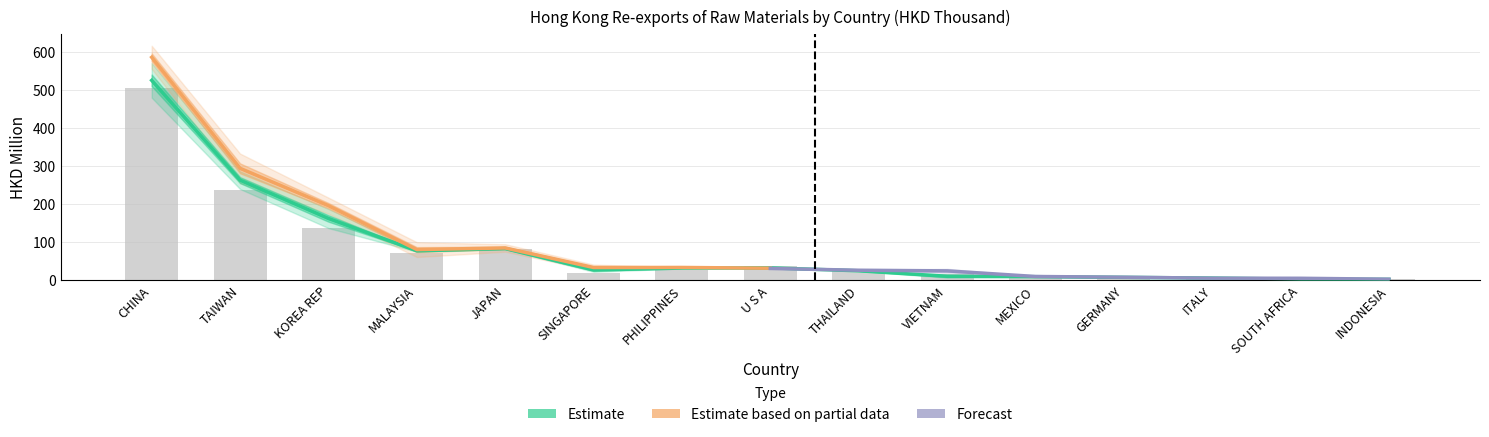

True or false: 201512 has a value of 233.1 at KOREA REP.

False